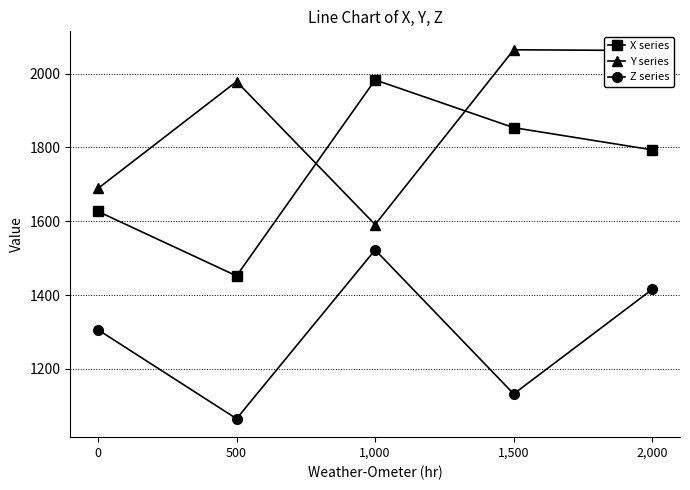

What is the highest value of the X series series?

1982.8